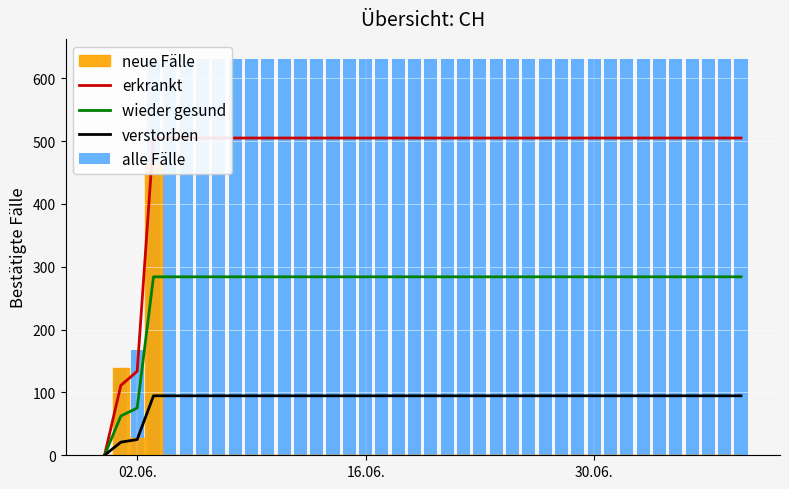

At how many categories does at least one series exceed 304?

37